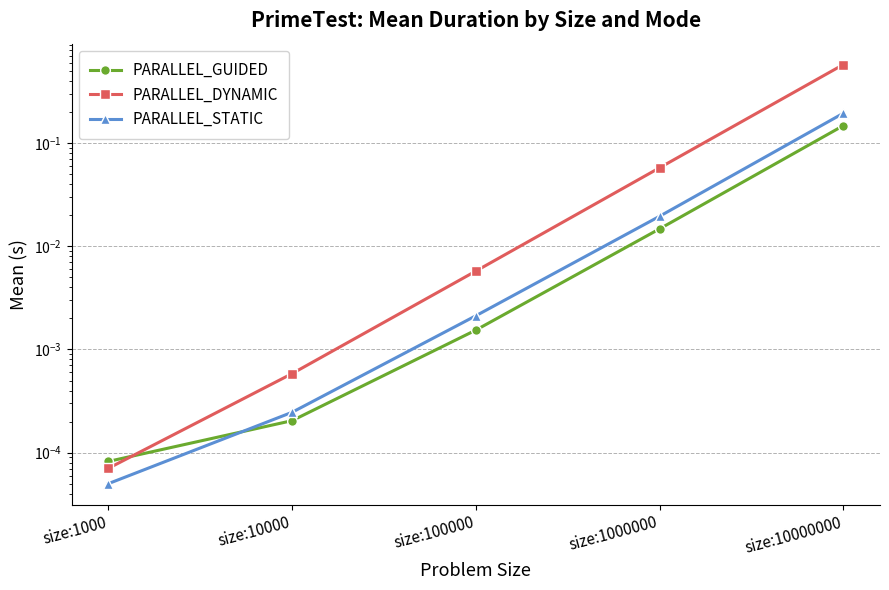

How many intersections are there between PARALLEL_STATIC and PARALLEL_GUIDED?

1